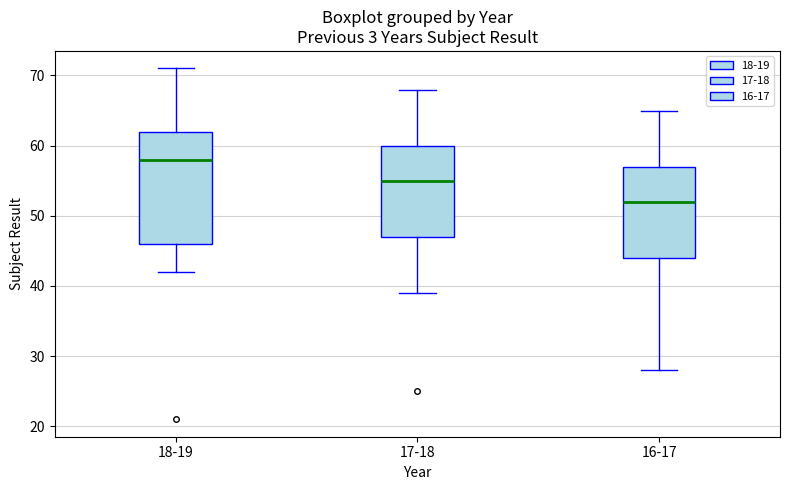

Reading left to right, transcribe this box plot: for each box, give where its median line is, the range the box spans, and where its two whiskers end, as read against the y-axis. The values are not printed on the chart, so give them approximately, as read against the axis.

18-19: median 58, box 46 to 62, whiskers 42 to 71
17-18: median 55, box 47 to 60, whiskers 39 to 68
16-17: median 52, box 44 to 57, whiskers 28 to 65